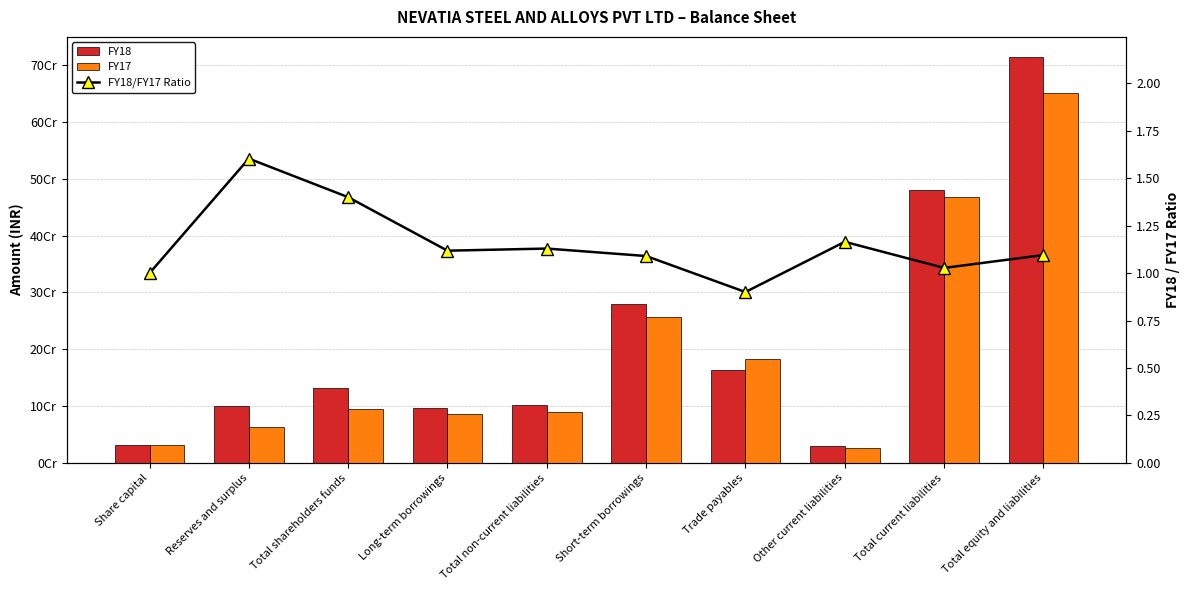

What position from the right is Short-term borrowings?

5